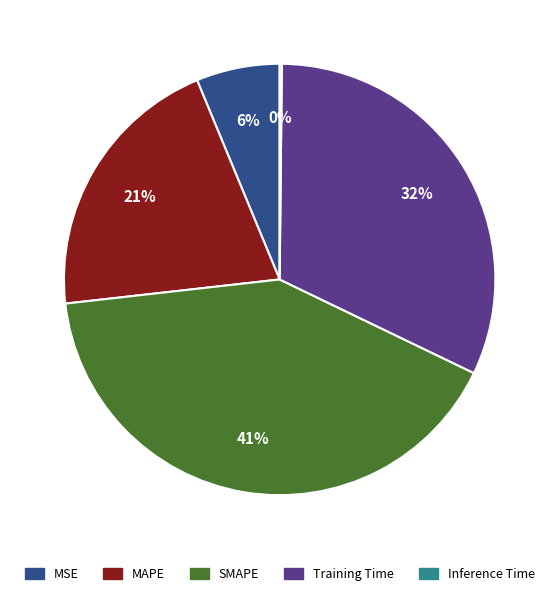

Which slice is the largest?

SMAPE